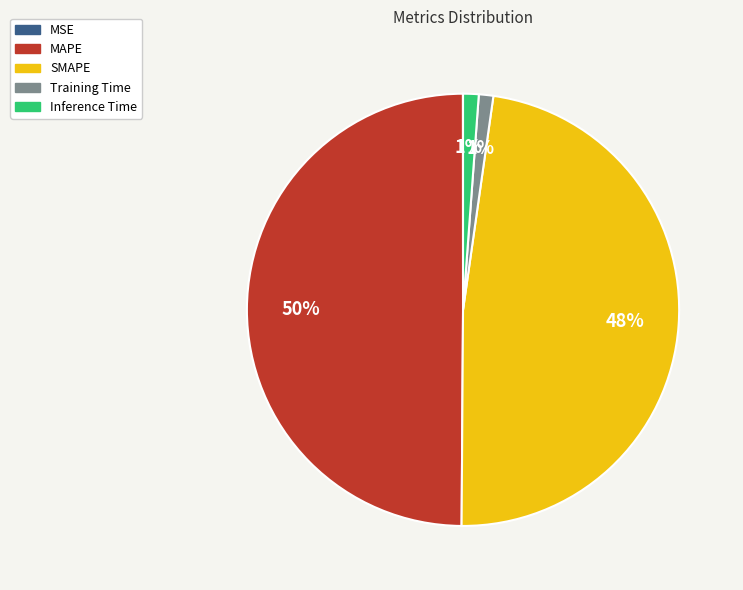

True or false: Training Time accounts for 11% of the total.

False